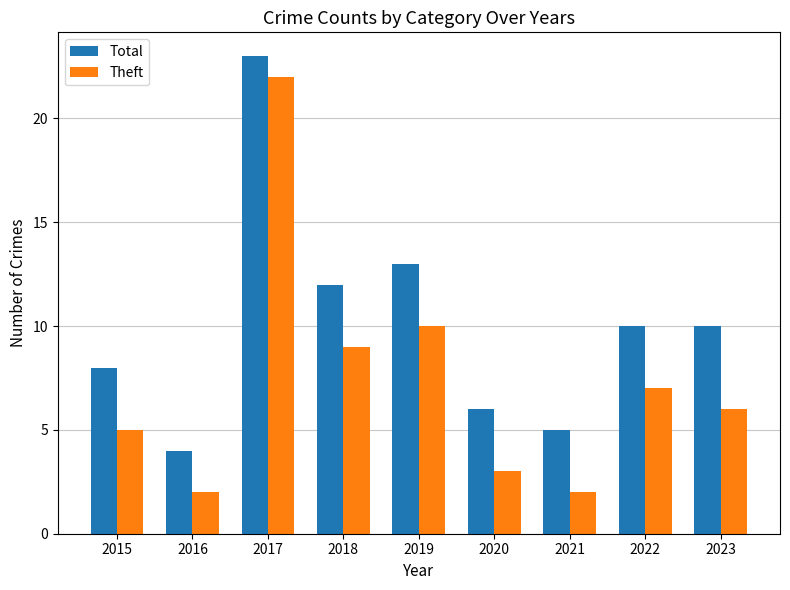

What is the greatest value displayed?

23